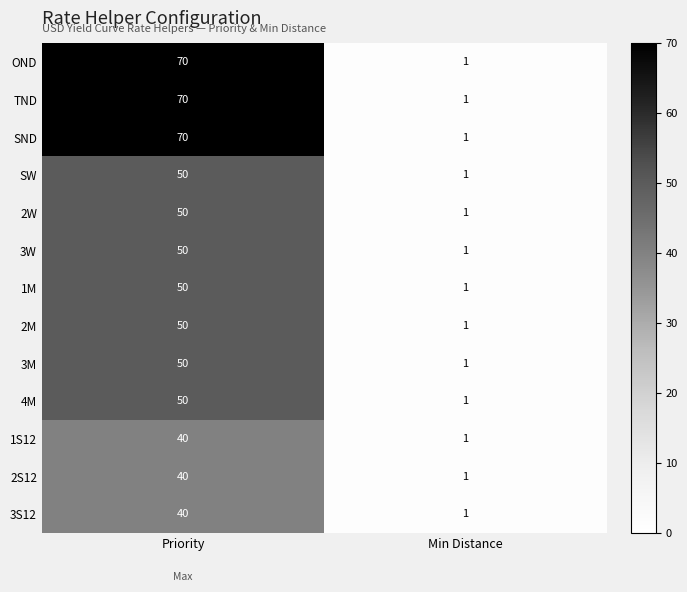

What is the maximum value shown in the chart?

70